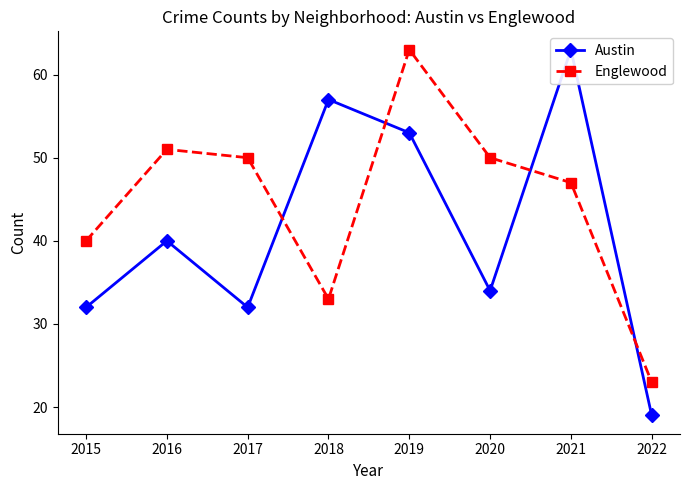

Is this an area chart (filled region under the line)?

No